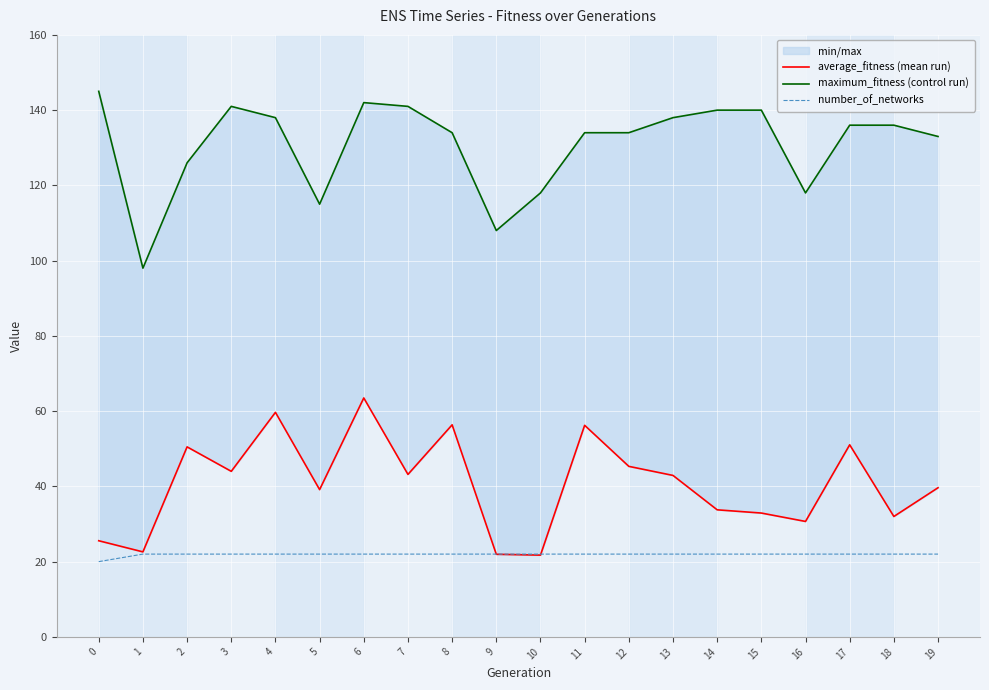

Read the average_fitness (mean run) value at 2.

50.5